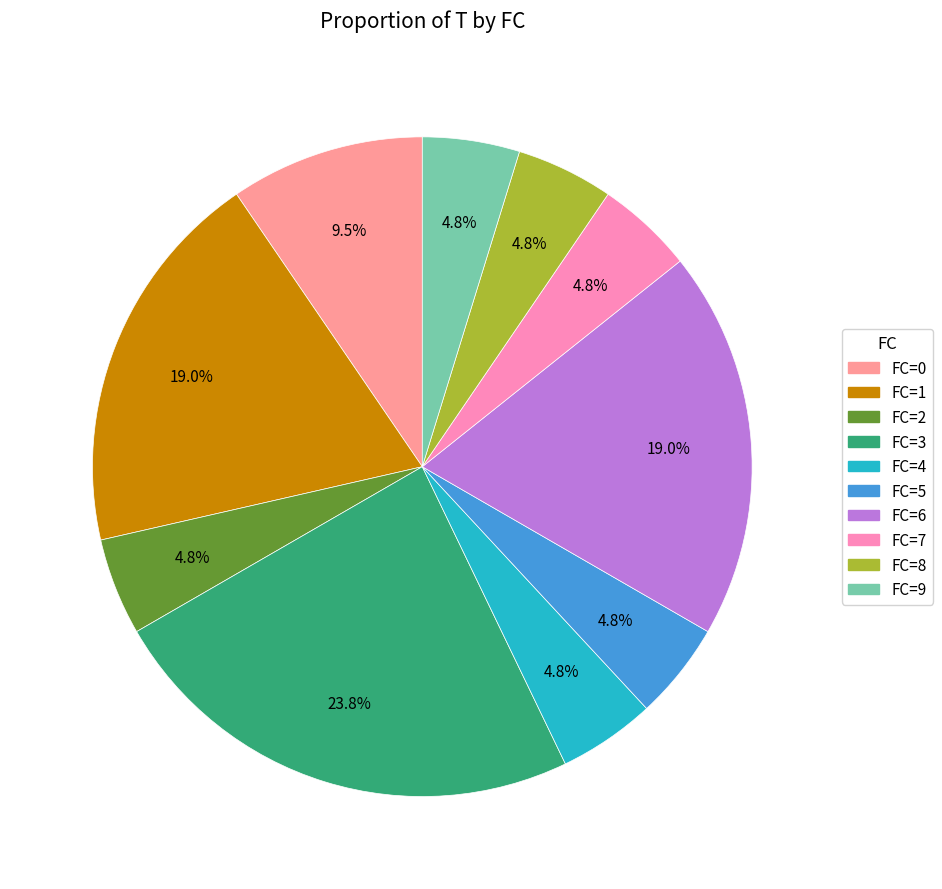

Rank the categories by value from highest to lowest.

FC_3, FC_1, FC_6, FC_0, FC_2, FC_4, FC_5, FC_7, FC_8, FC_9